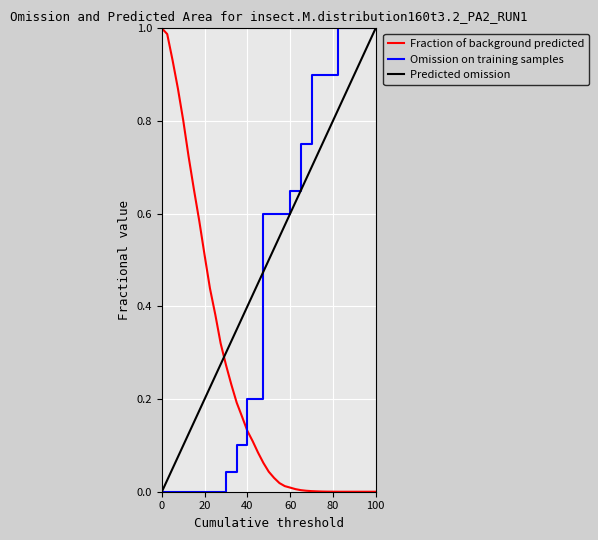

Which series ends up on top after the final intersection of Predicted omission and Fraction of background predicted?

Predicted omission